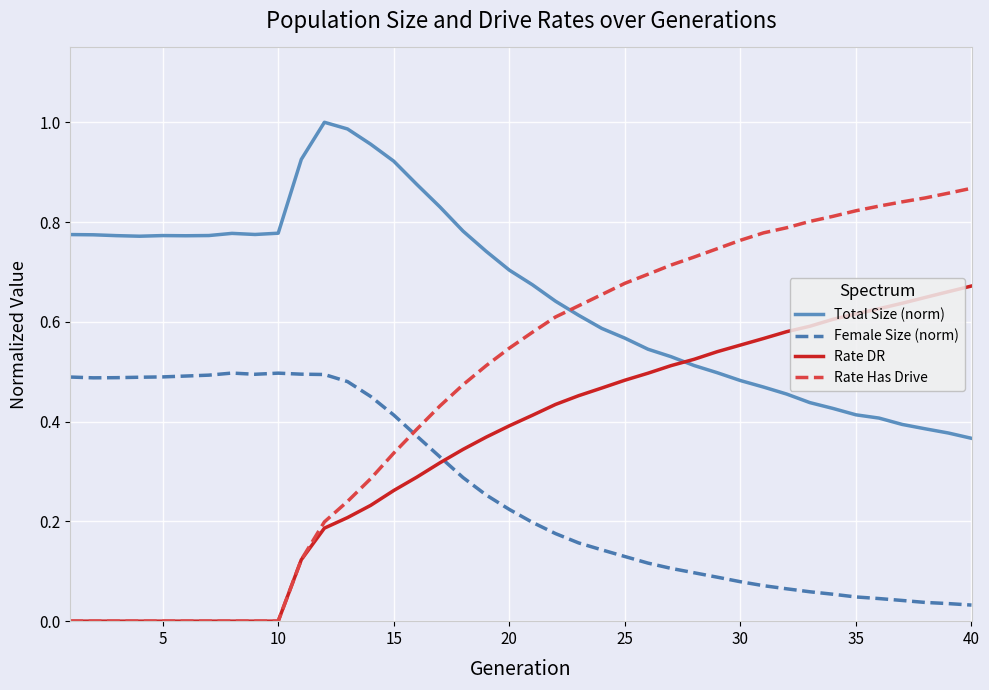

List the series in order of their overall mean, highest first.

Total Size (norm), Rate Has Drive, Rate DR, Female Size (norm)